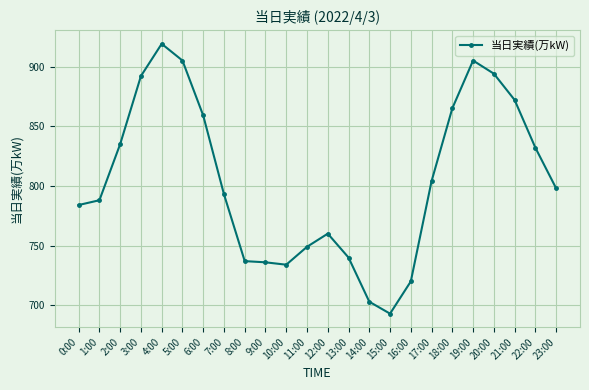

Is this an area chart (filled region under the line)?

No